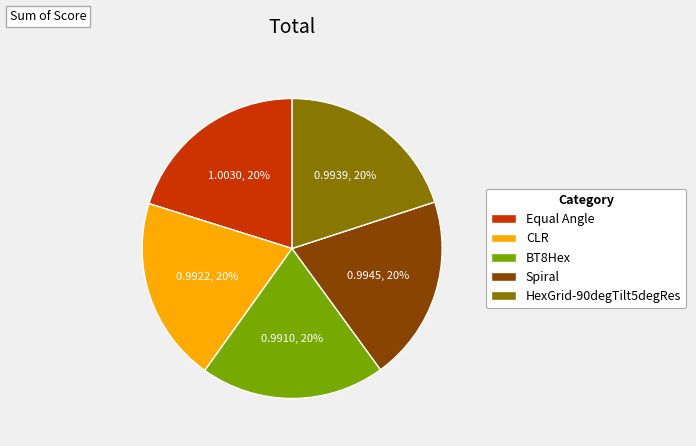

The Spiral slice represents 15% of the pie. True or false?

False